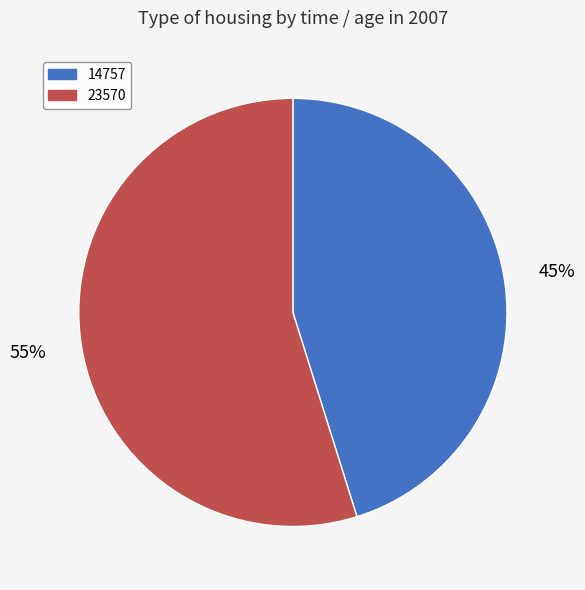

Is there a majority slice in this chart?

Yes